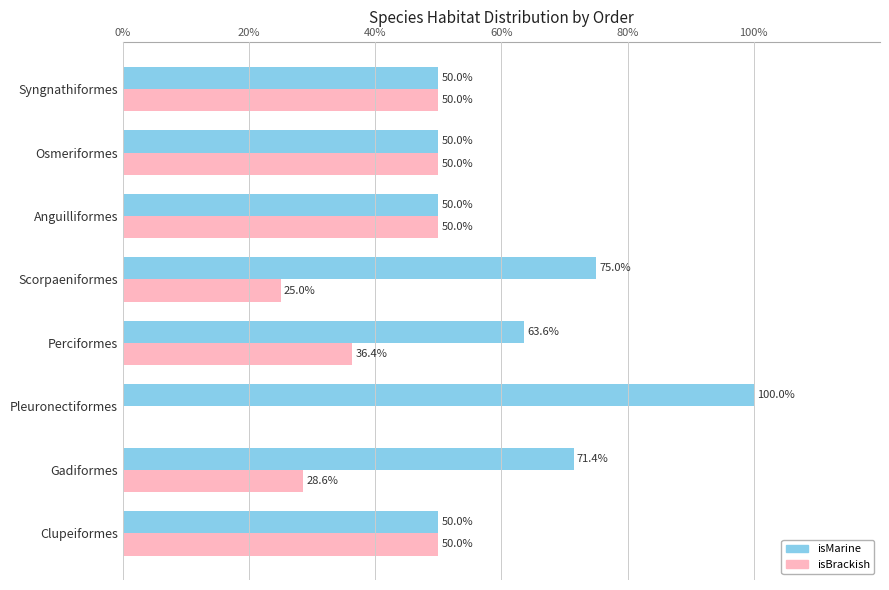

Which series has the largest total across all categories?

isMarine